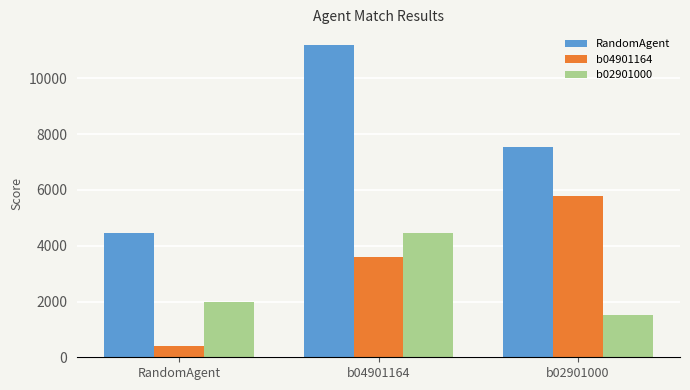

Count the b04901164 values in the range 400 to 5796.

3